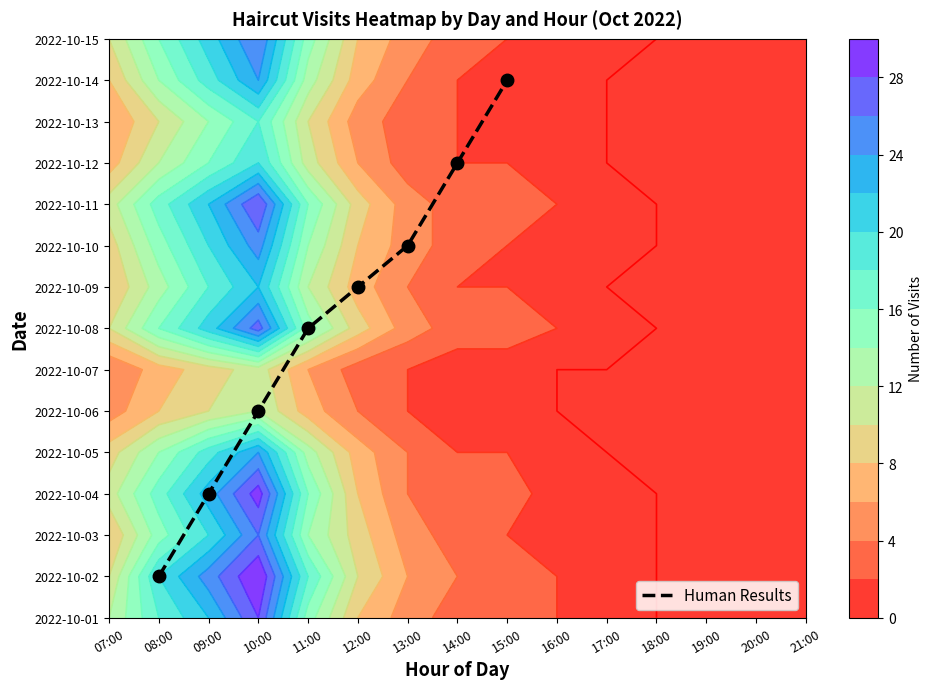

Where does the data first go above 8?

13:00